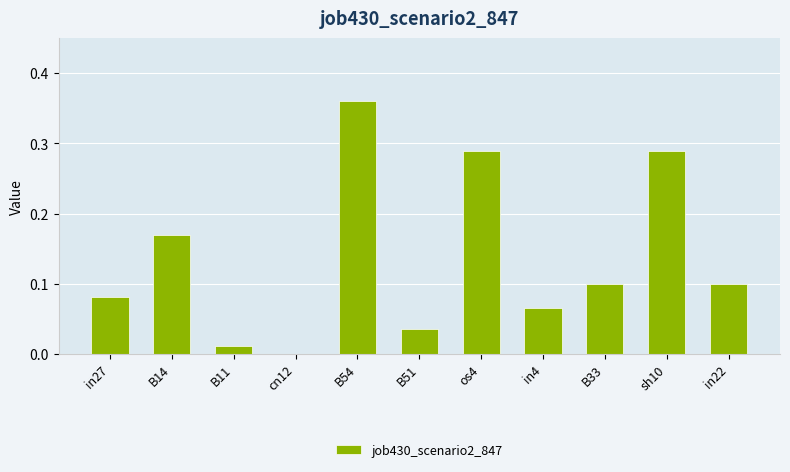

True or false: the data shows 0.4 at sh10.

False